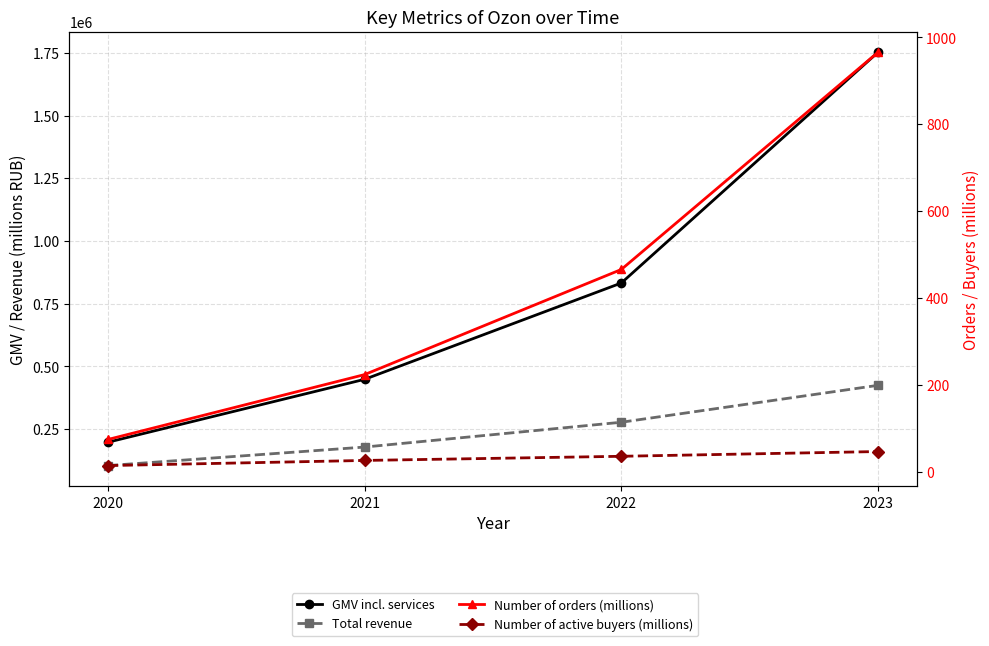

Which series has the widest spread of values?

GMV incl. services